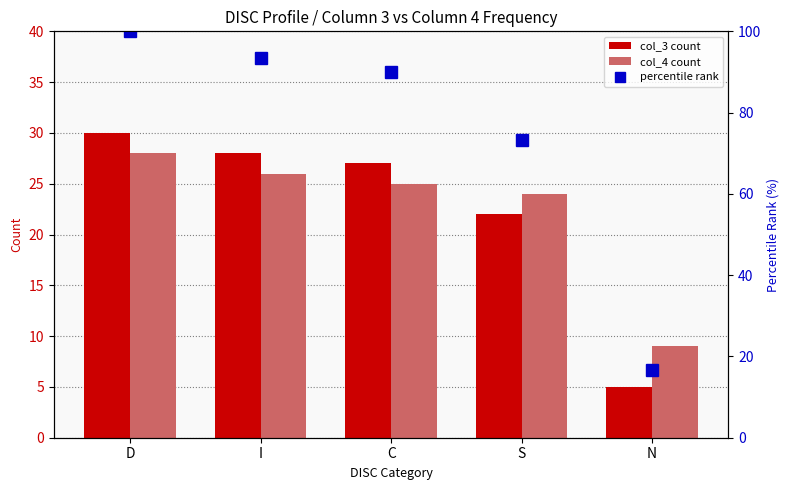

The value of percentile rank at C is 45.9. True or false?

False